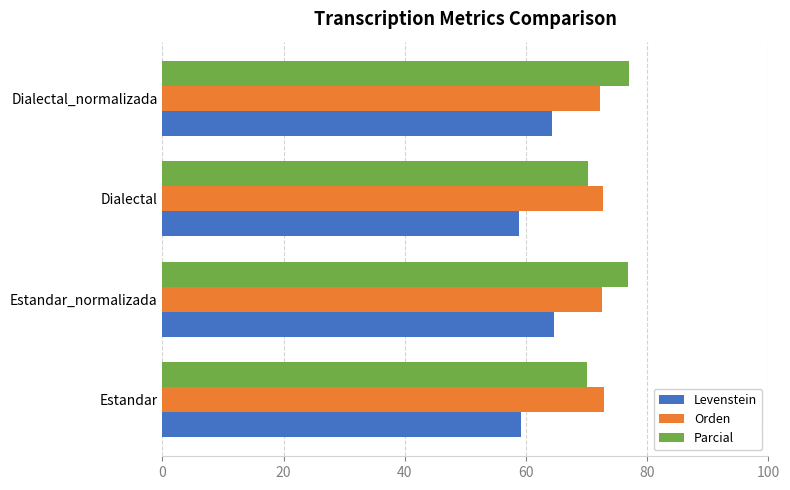

What are all the series names shown in the legend?

Levenstein, Orden, Parcial